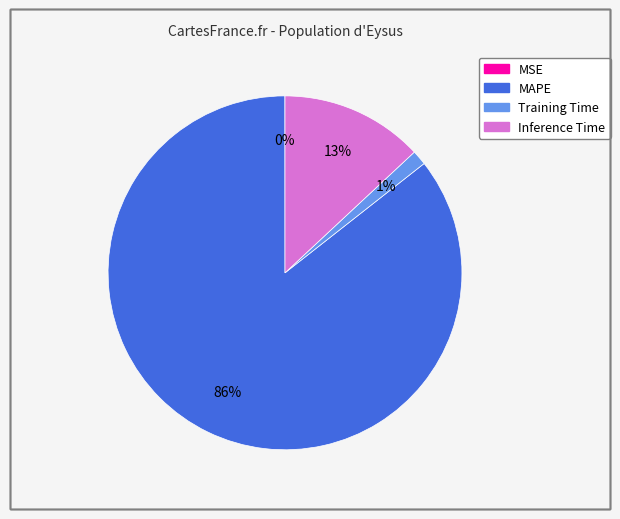

To the nearest percent, what is the difference between the largest and smallest slice percentages?

86%